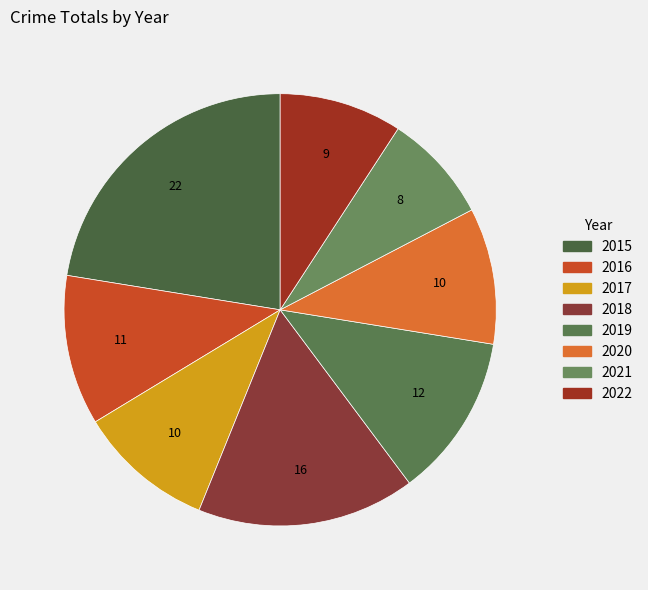

How many segments does this pie chart have?

8